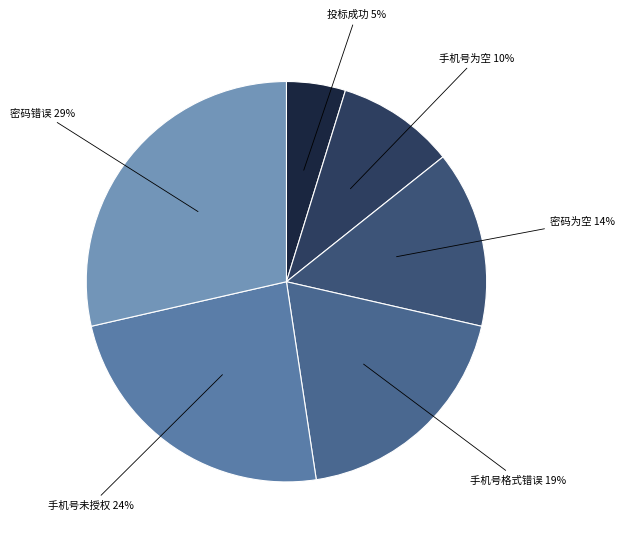

The 手机号未授权 slice represents 36% of the pie. True or false?

False